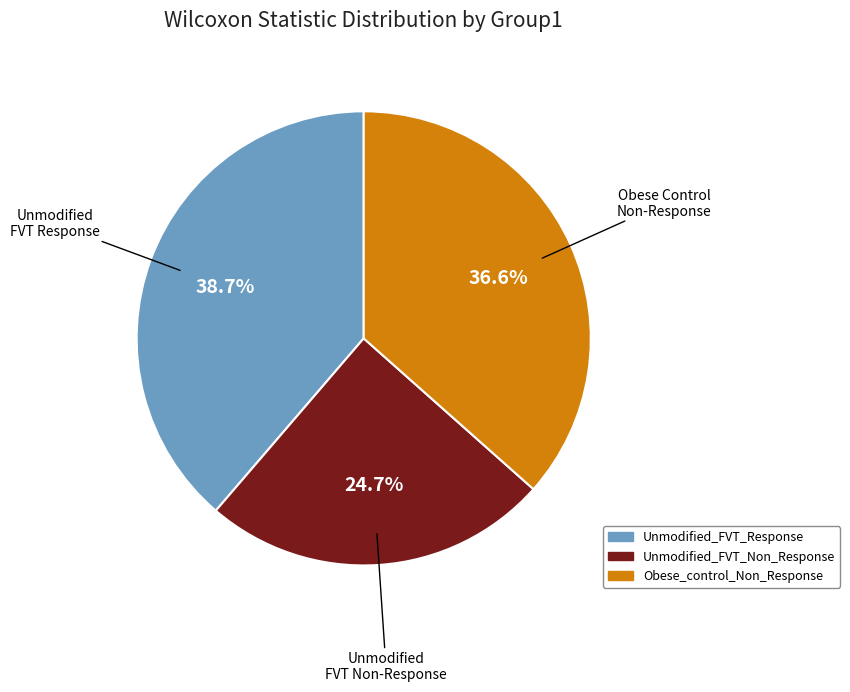

What is the total percentage of Obese_control_Non_Response and Unmodified_FVT_Non_Response?

61.3%